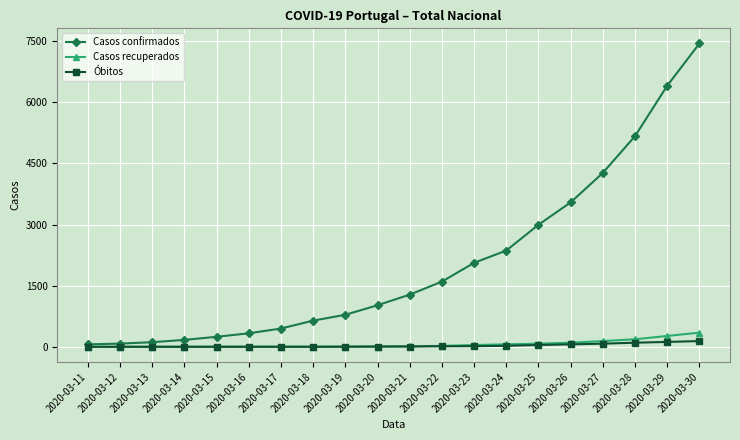

Where is Casos confirmados nearest to the value 3751?

2020-03-26